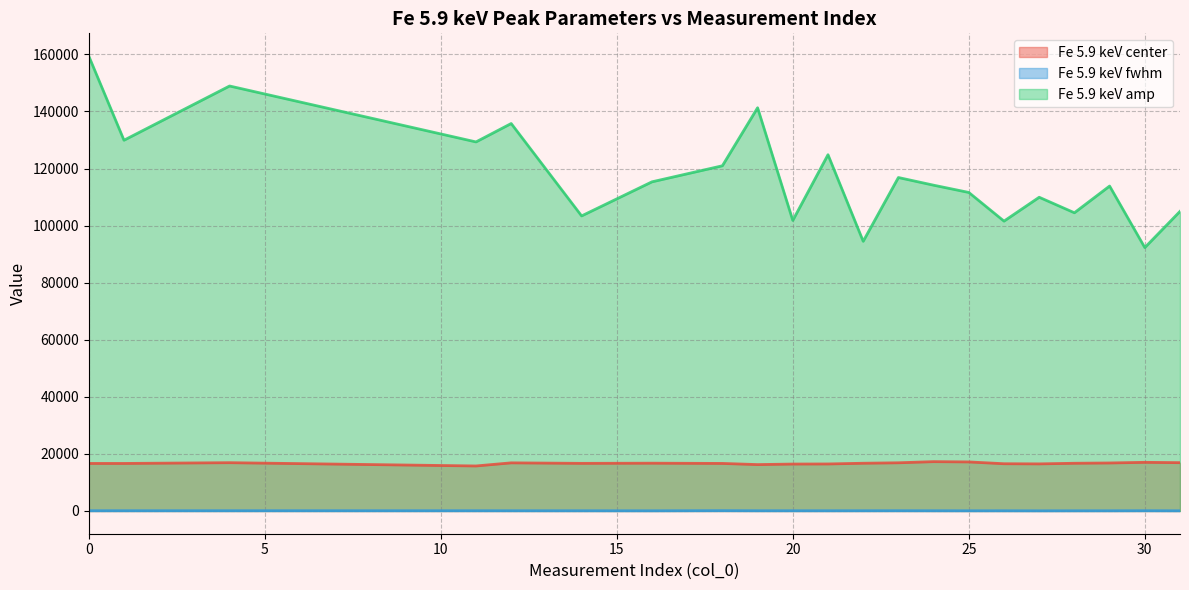

List the series in order of their peak value, highest first.

Fe 5.9 keV amp, Fe 5.9 keV center, Fe 5.9 keV fwhm